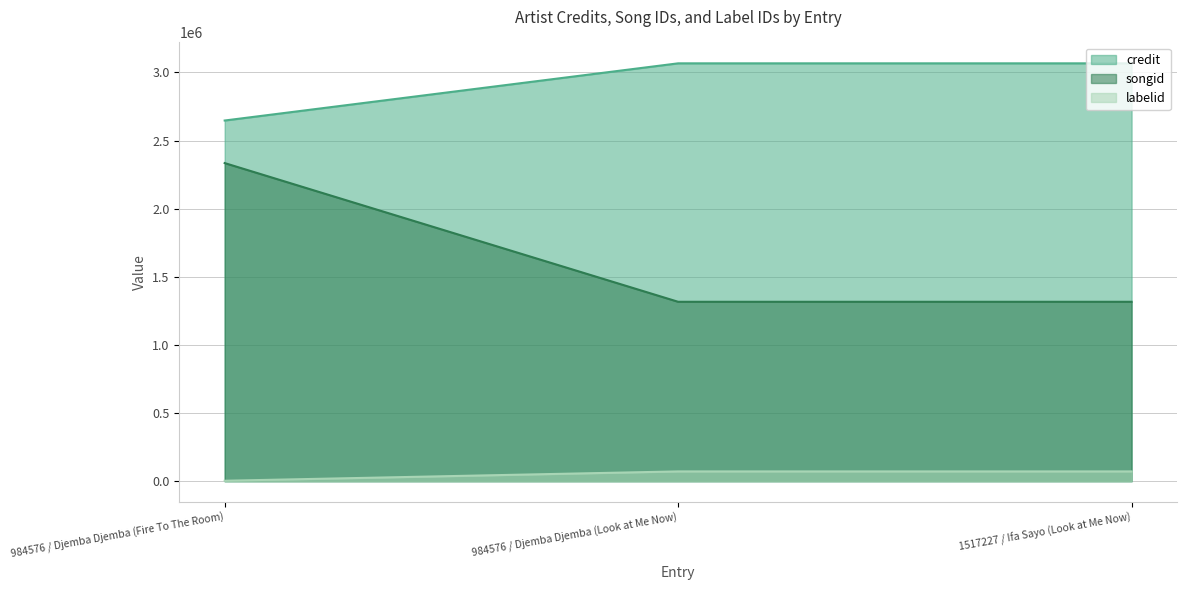

How many data points does each series have?

3